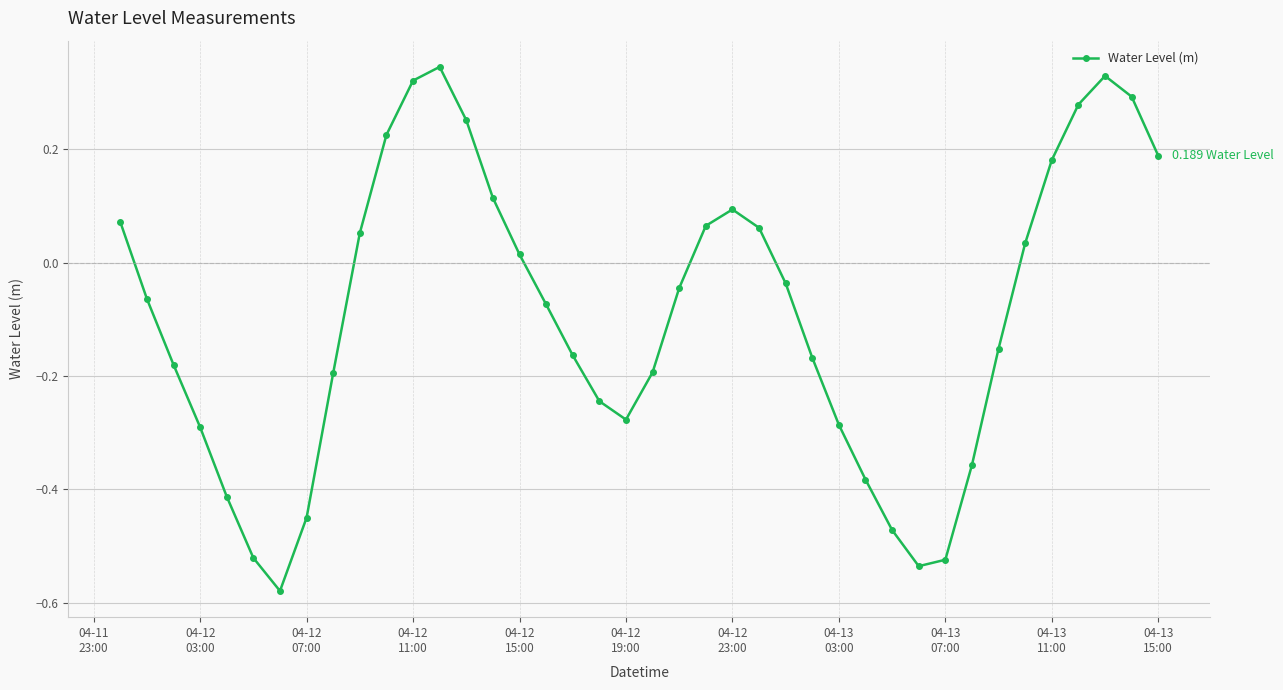

How many interior local peaks (higher than both neighbors) does the data have?

3